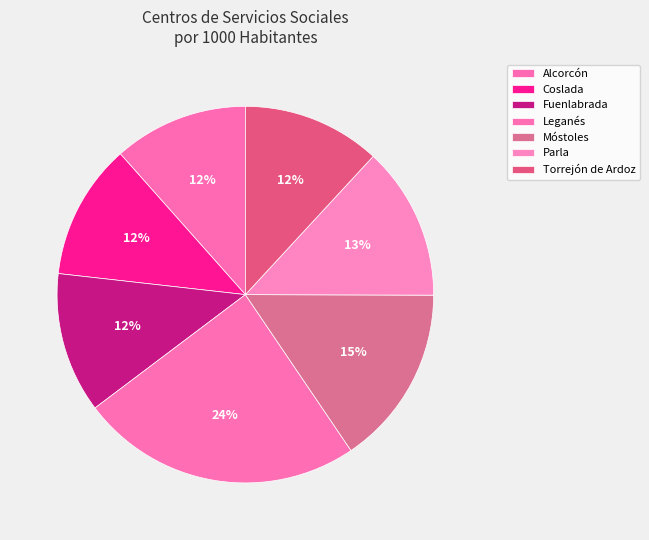

Is there a majority slice in this chart?

No